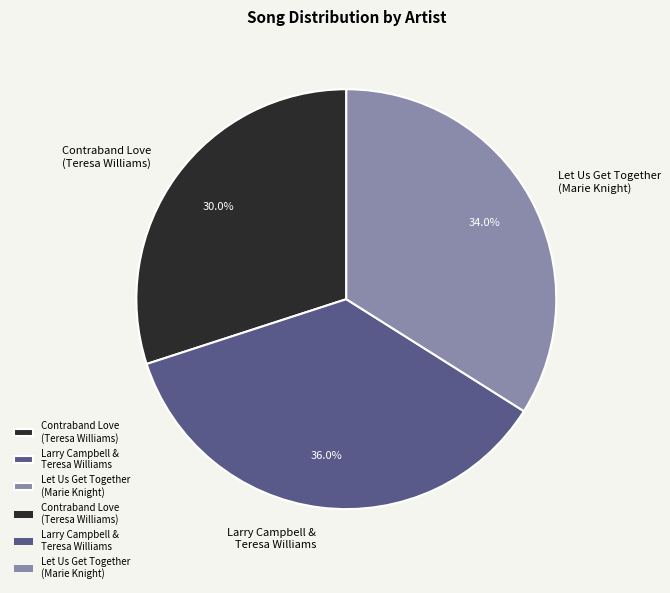

Is there any slice that represents more than half of the pie?

No